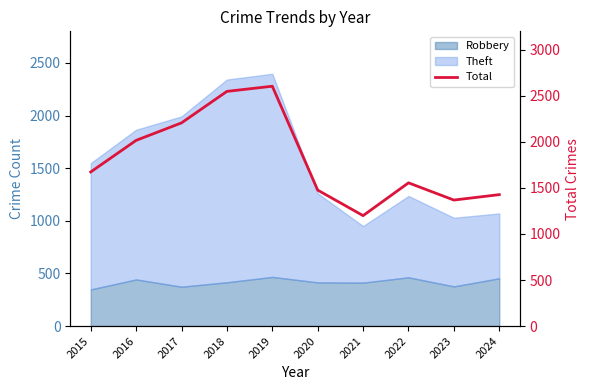

Read the value at 2015, to the nearest 50.

1650